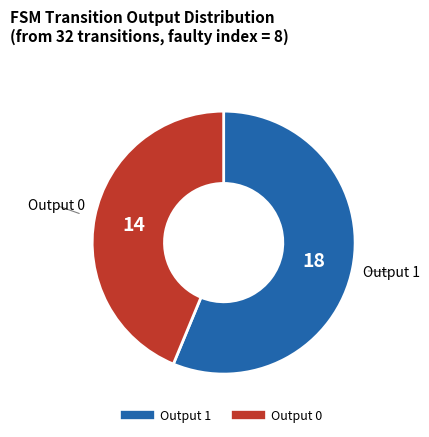

Does any single category account for the majority?

Yes